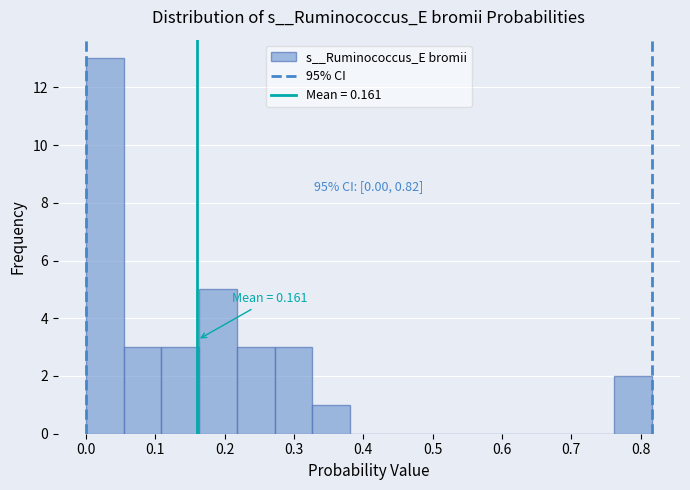

Which range on the x-axis has the tallest bar?

0.00 to 0.05